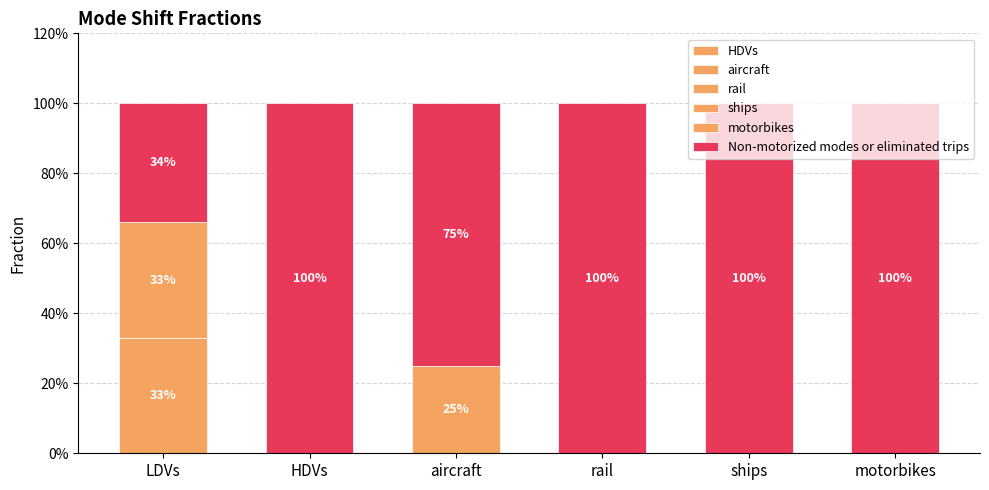

What is the label of the 6th bar from the left?

motorbikes